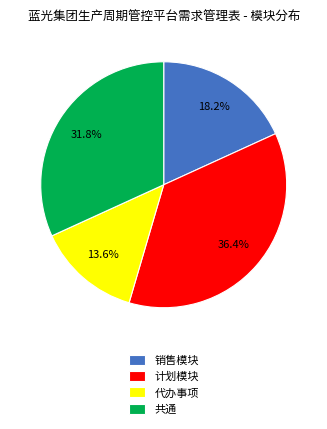

Is the sum of 共通 and 代办事项 greater than half?

No